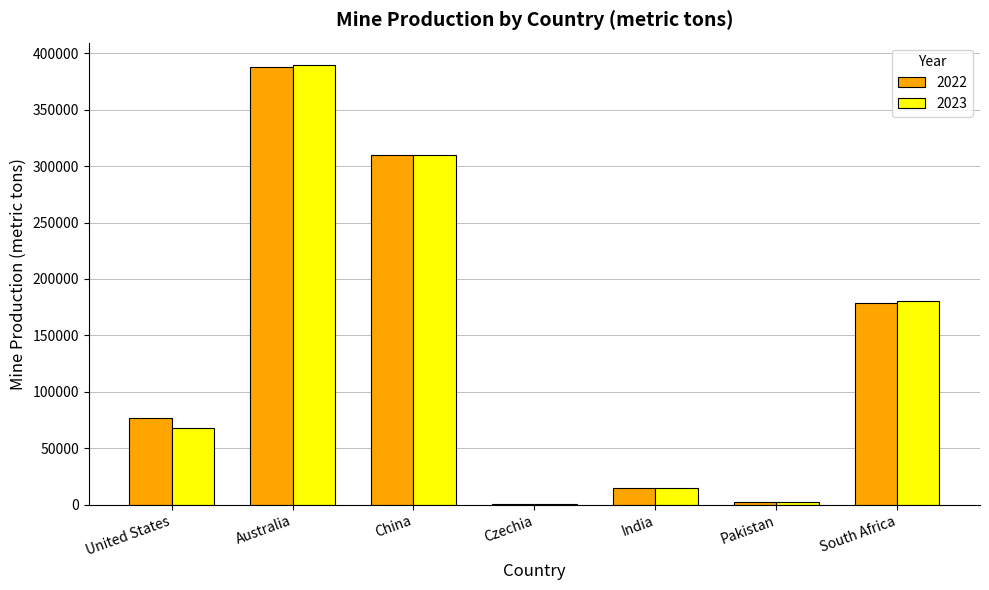

Is the value of 2022 at China greater than the value of 2023 at Pakistan?

Yes